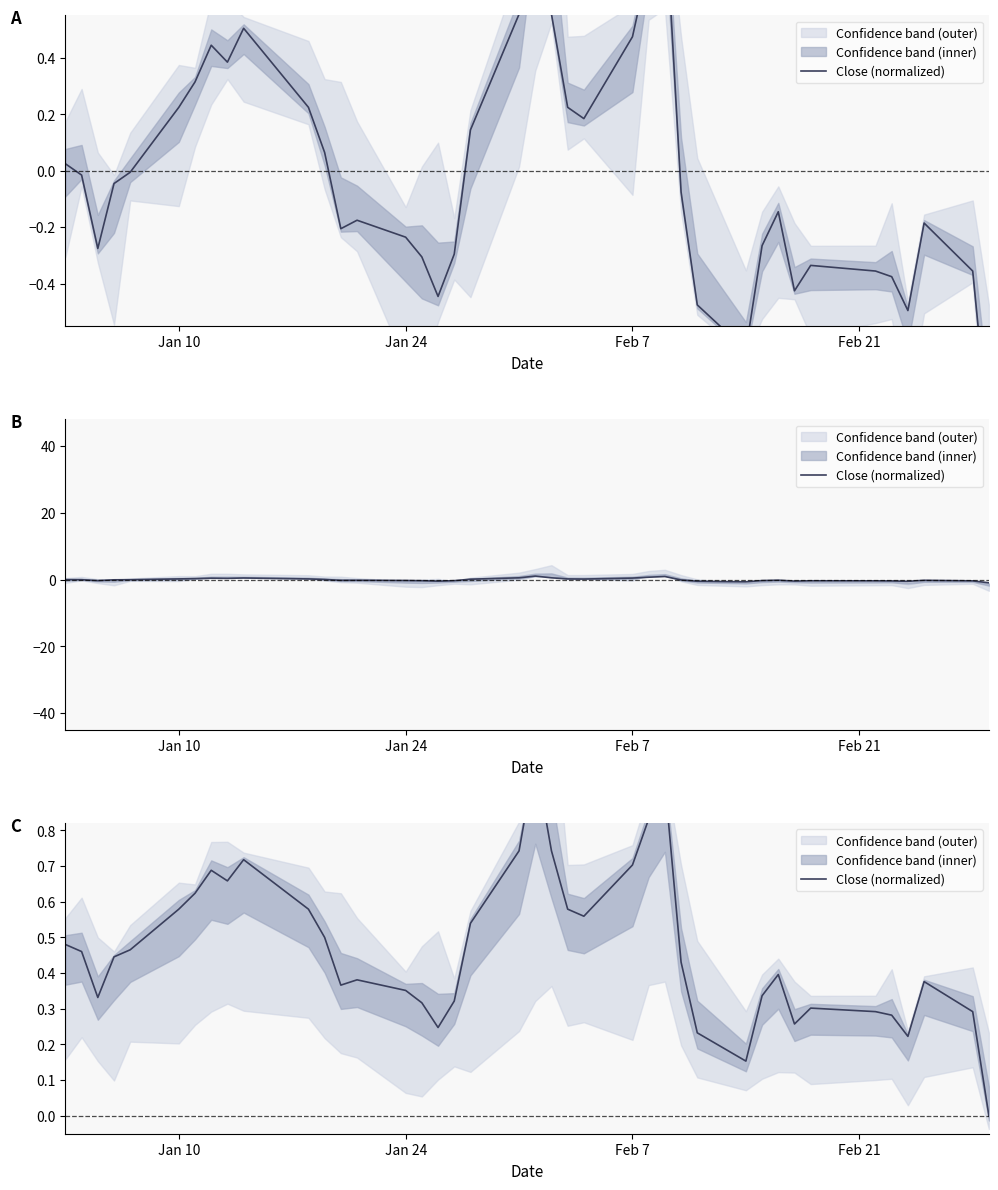

What is the label of the 2nd point from the left?

Jan 24